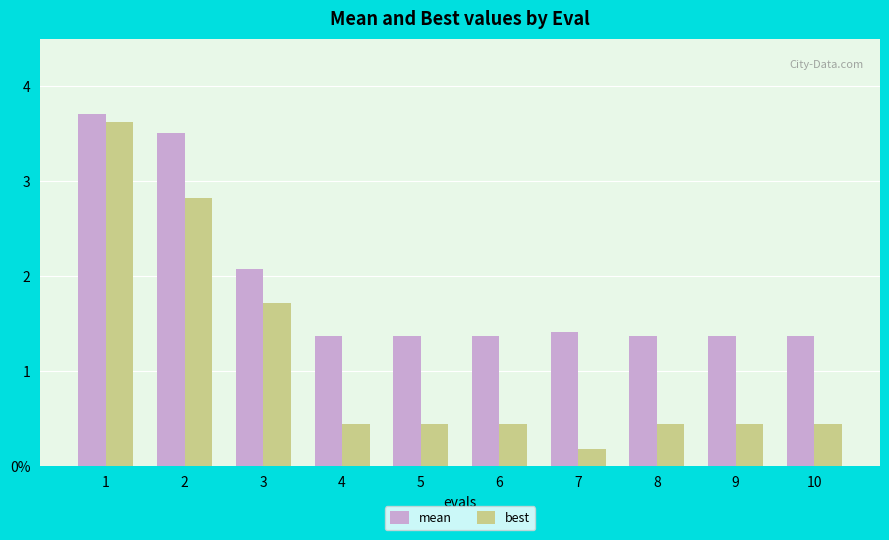

Reading left to right, transcribe all the data shown in this chart.

mean: 1=3.7	2=3.5	3=2.1	4=1.4	5=1.4	6=1.4	7=1.4	8=1.4	9=1.4	10=1.4
best: 1=3.6	2=2.8	3=1.7	4=0.4	5=0.4	6=0.4	7=0.2	8=0.4	9=0.4	10=0.4